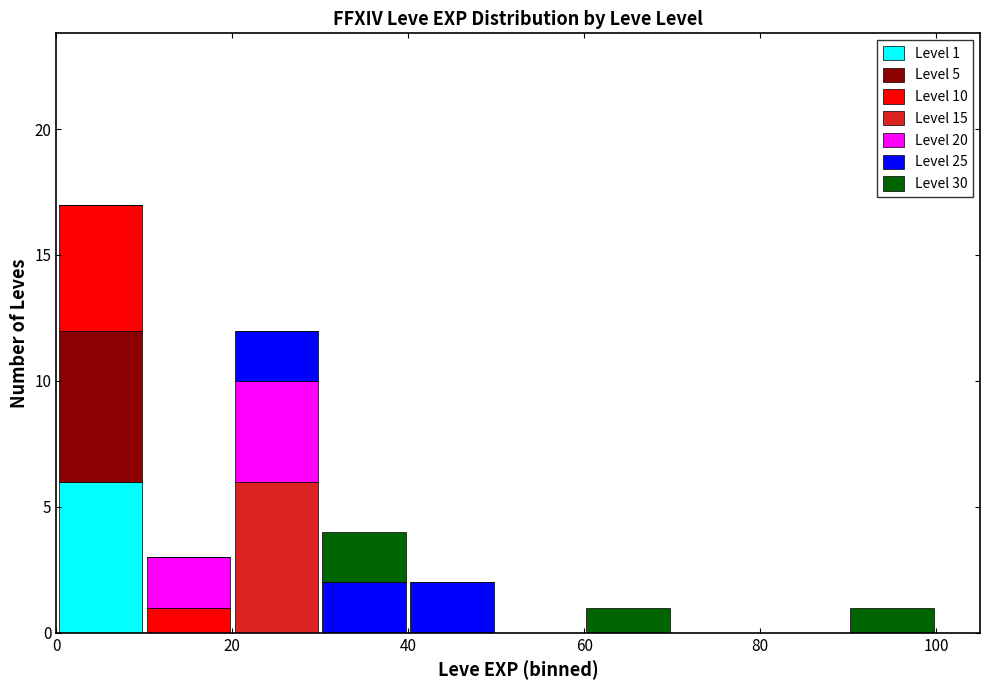

Which range on the x-axis has the tallest stacked bar (by total height)?

0 to 10